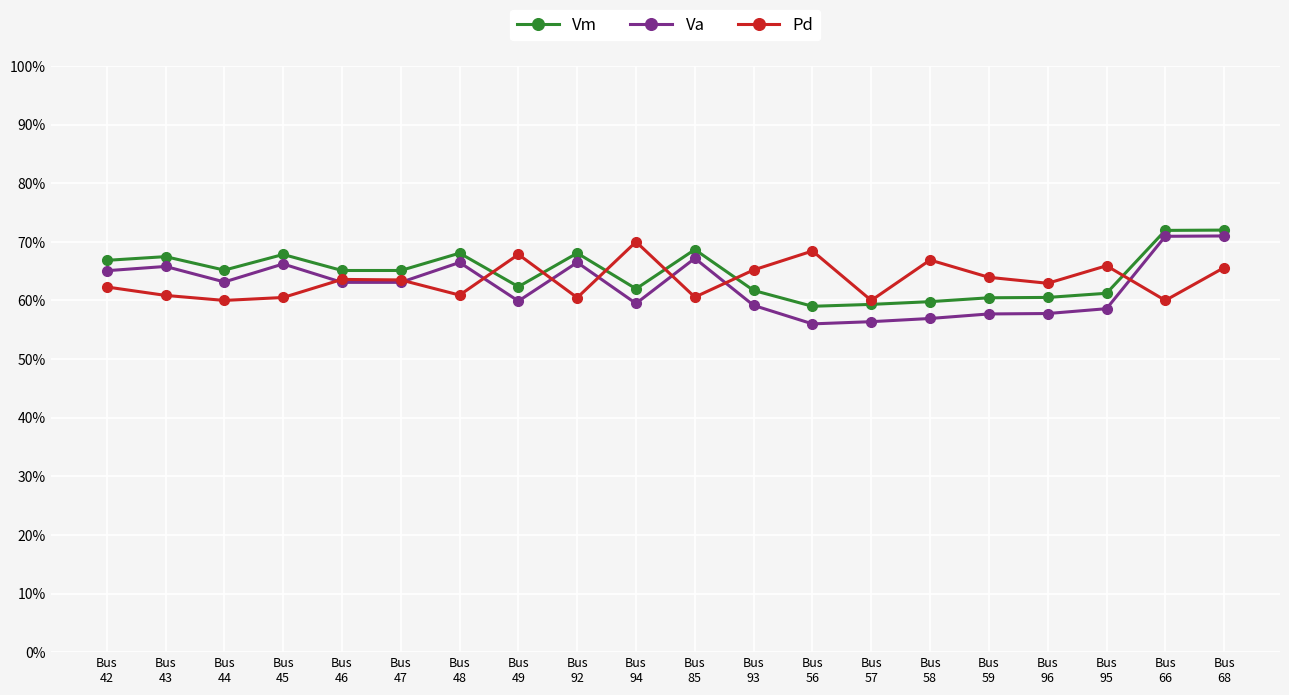

How many distinct data groups are displayed?

3